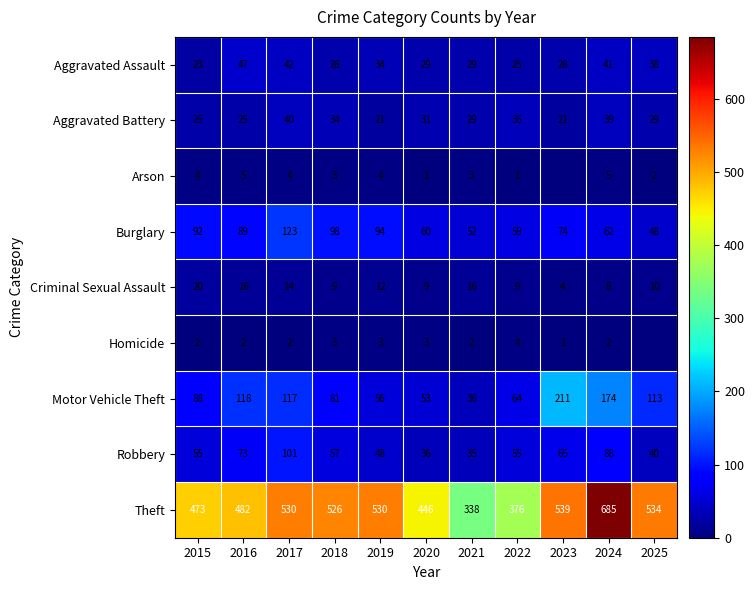

What is the greatest value displayed?

685